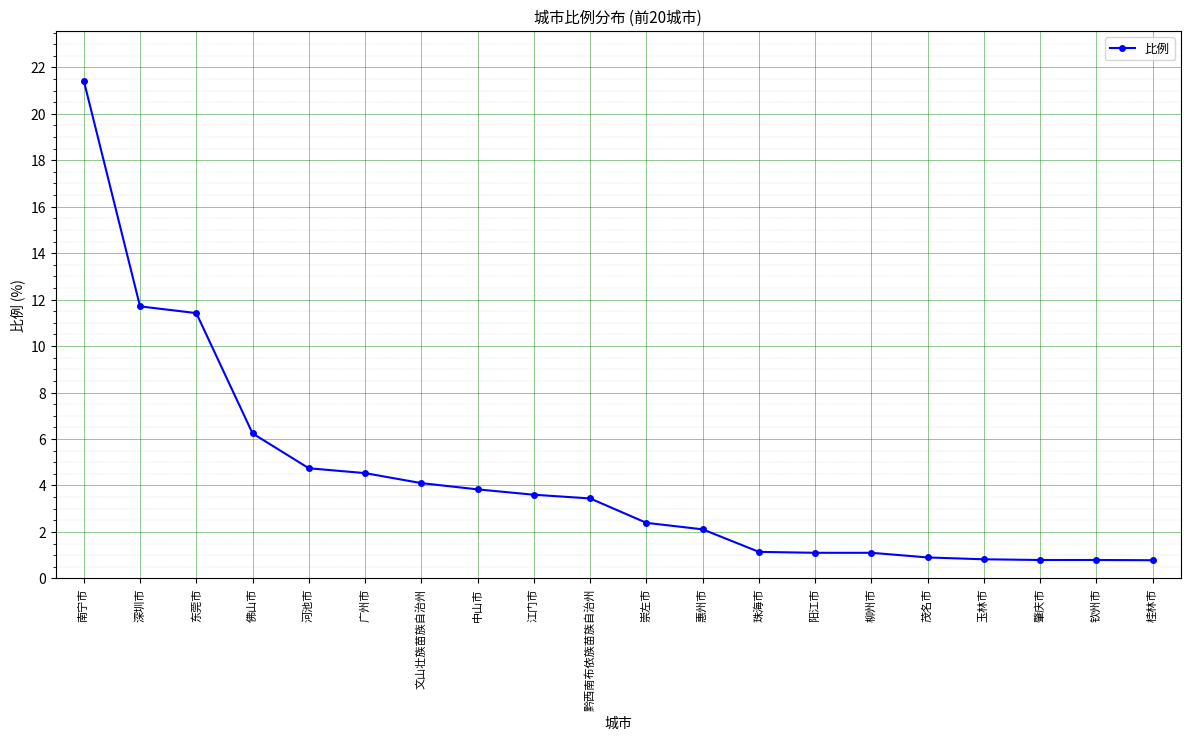

Where does the data first go above 3?

南宁市